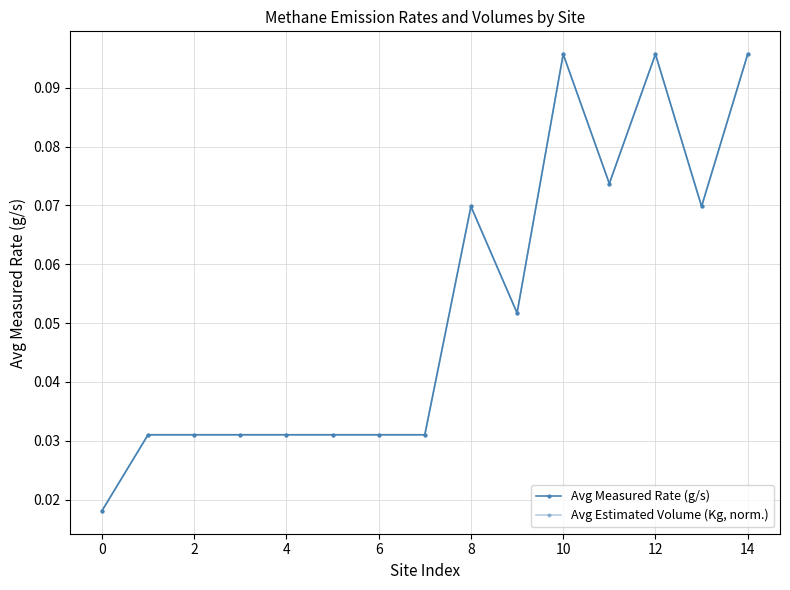

At how many categories does at least one series exceed 0?

15